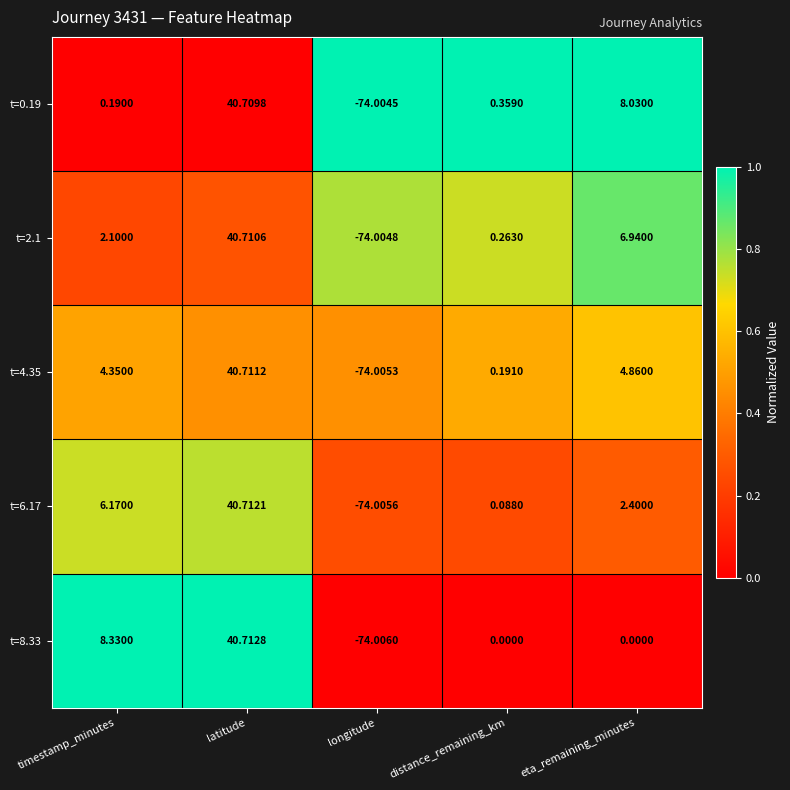

Rank the categories by t=4.35 value from highest to lowest.

latitude, eta_remaining_minutes, timestamp_minutes, distance_remaining_km, longitude